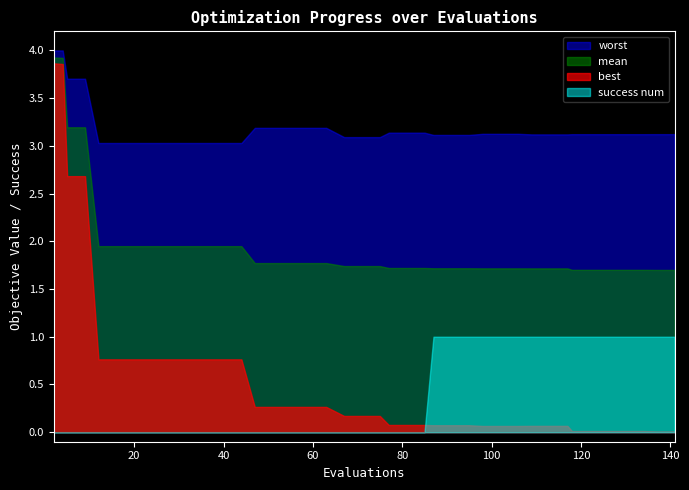

What is the maximum value for success num?

1.0